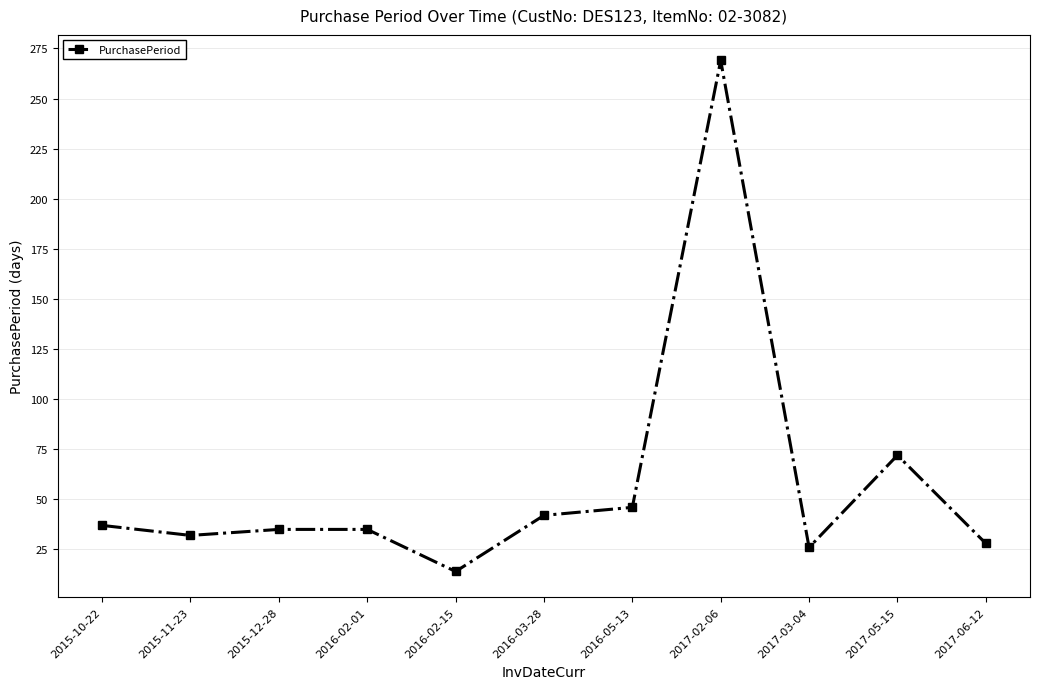

True or false: the data shows 23 at 2015-10-22.

False